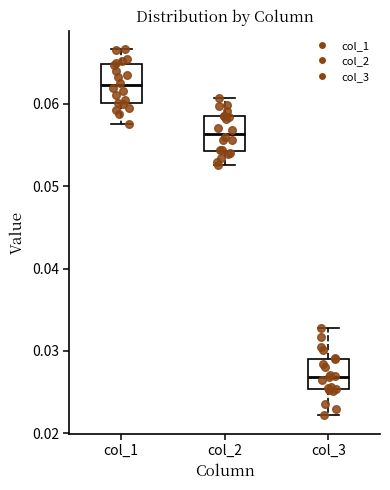

Reading left to right, transcribe this box plot: for each box, give where its median line is, the range the box spans, and where its two whiskers end, as read against the y-axis. The values are not printed on the chart, so give them approximately, as read against the axis.

col_1: median 0.062, box 0.060 to 0.065, whiskers 0.058 to 0.067
col_2: median 0.056, box 0.054 to 0.058, whiskers 0.053 to 0.061
col_3: median 0.027, box 0.025 to 0.029, whiskers 0.022 to 0.033